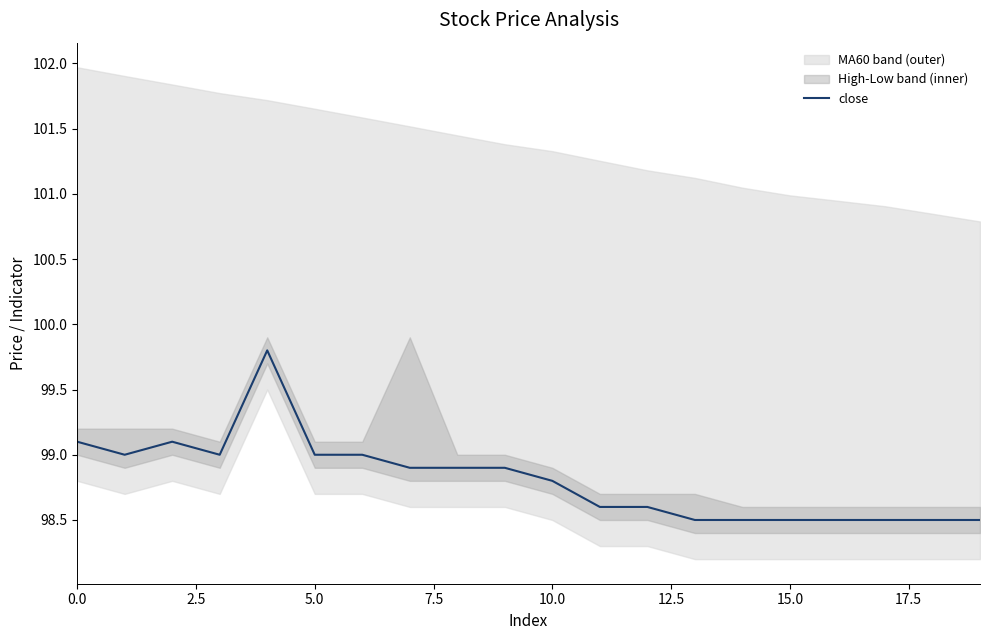

The close series shows 98.5 at 15.0. True or false?

True